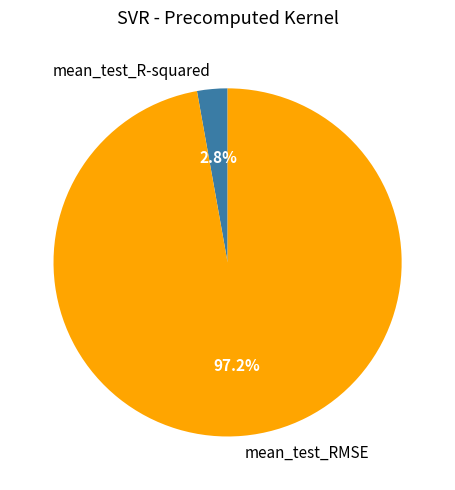

Which has a higher value, mean_test_R-squared or mean_test_RMSE?

mean_test_RMSE